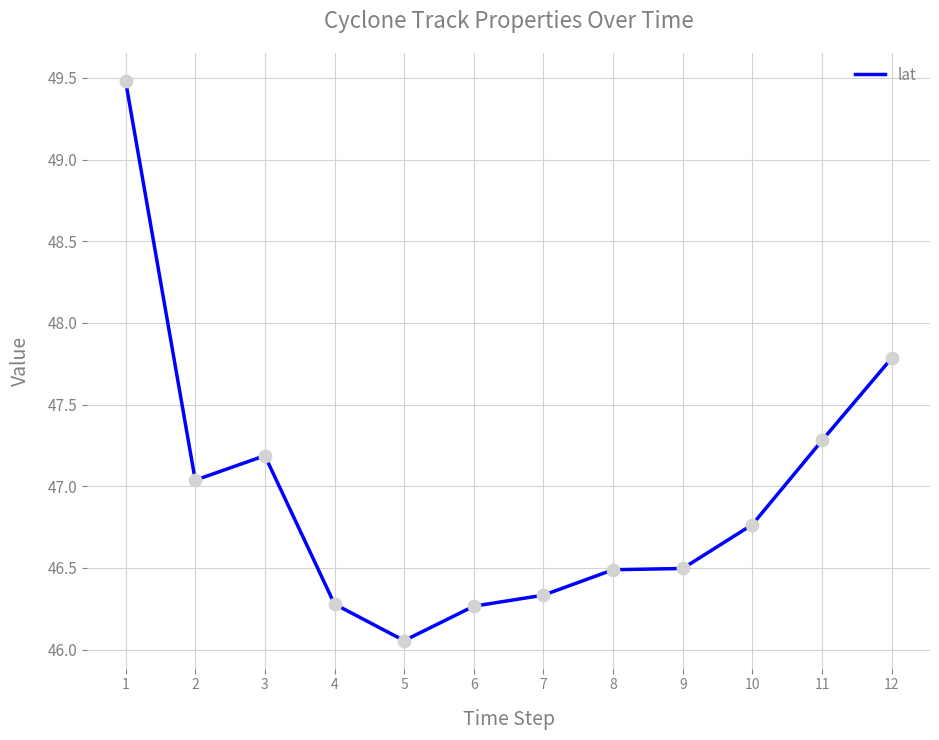

Which has a higher value, 2 or 1?

1